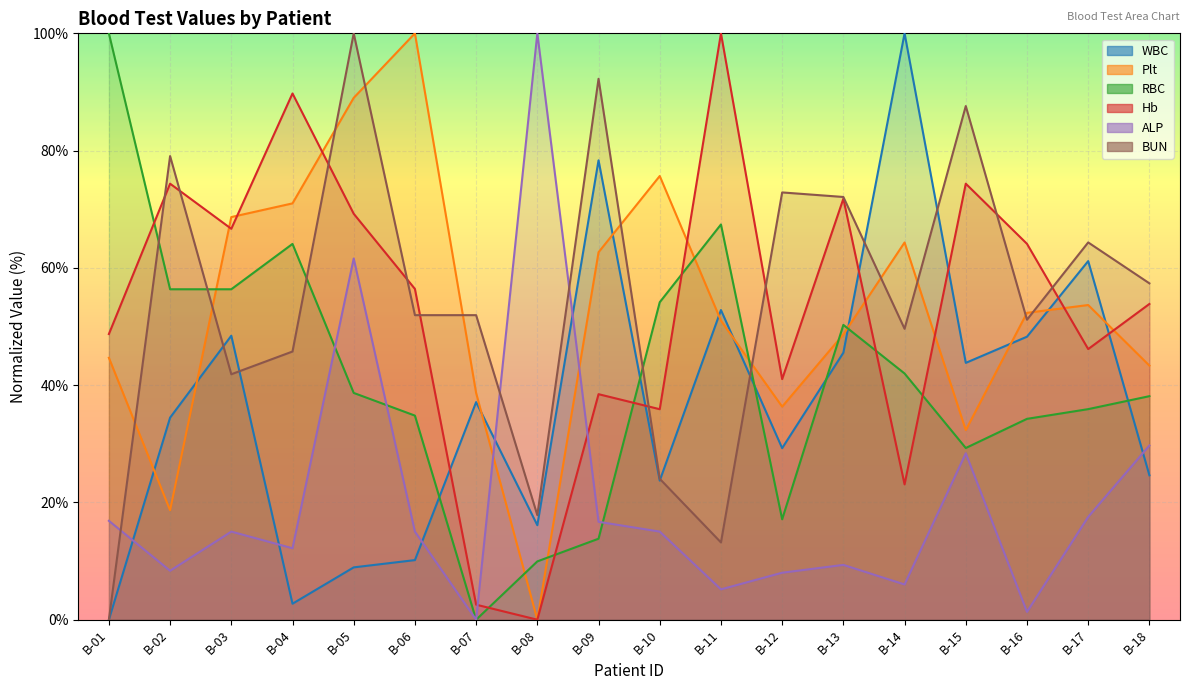

List the series in order of their peak value, highest first.

WBC, Plt, RBC, Hb, ALP, BUN